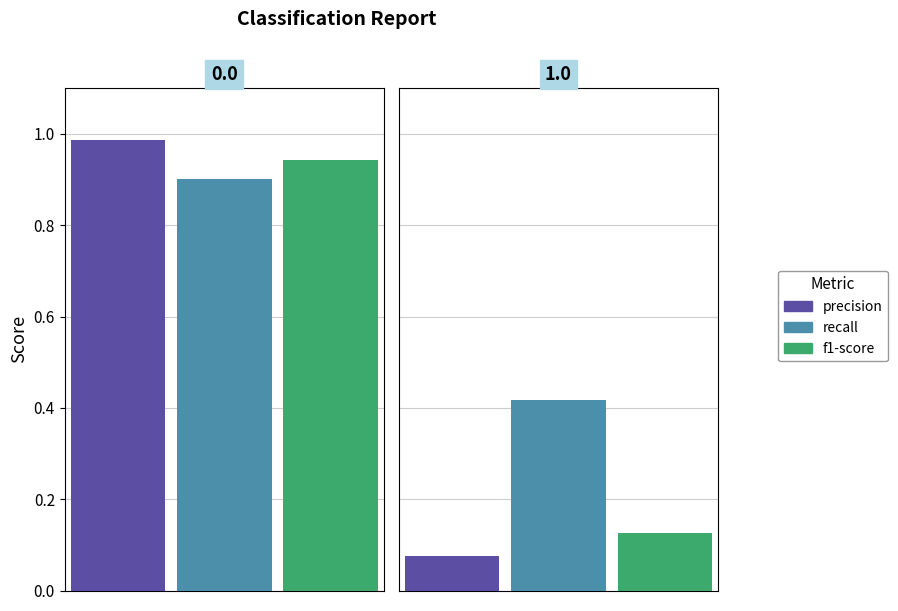

What is the average value of the f1-score series?

0.5